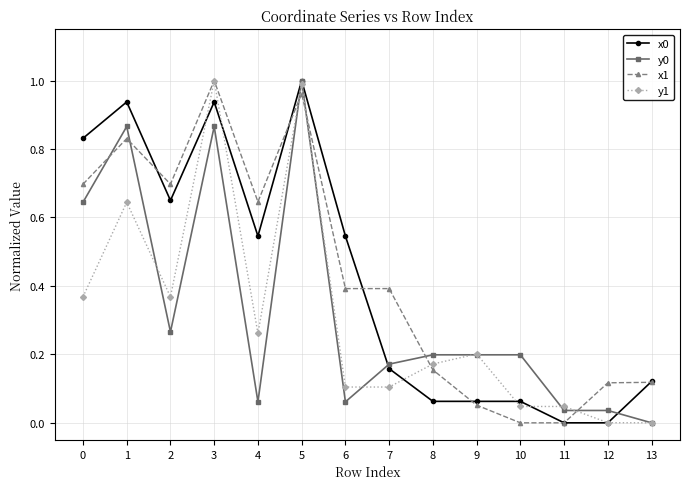

True or false: y1 has a value of 0.4 at 0.

True